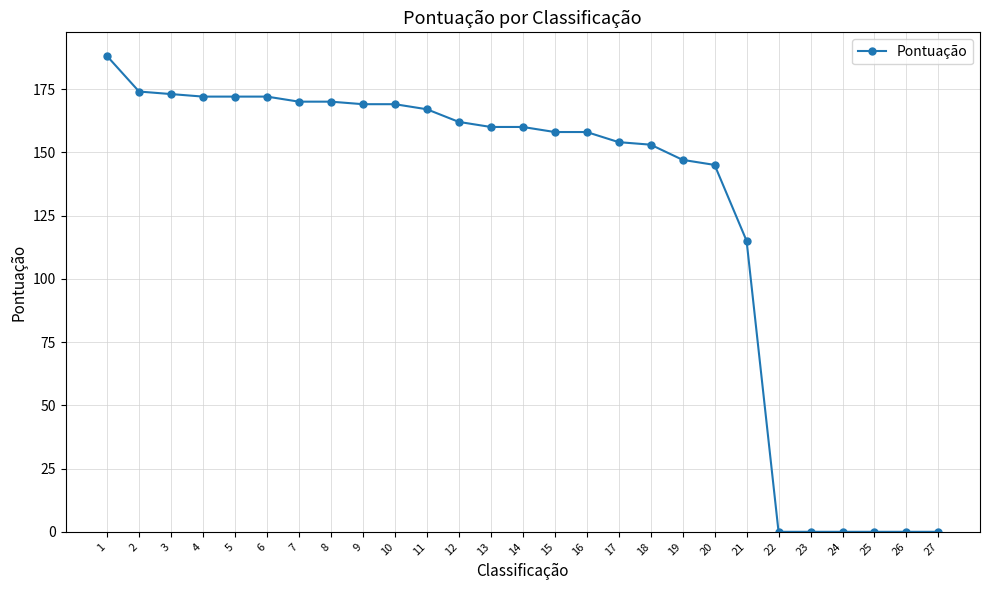

Is it true that the value at 17 is 154?

True